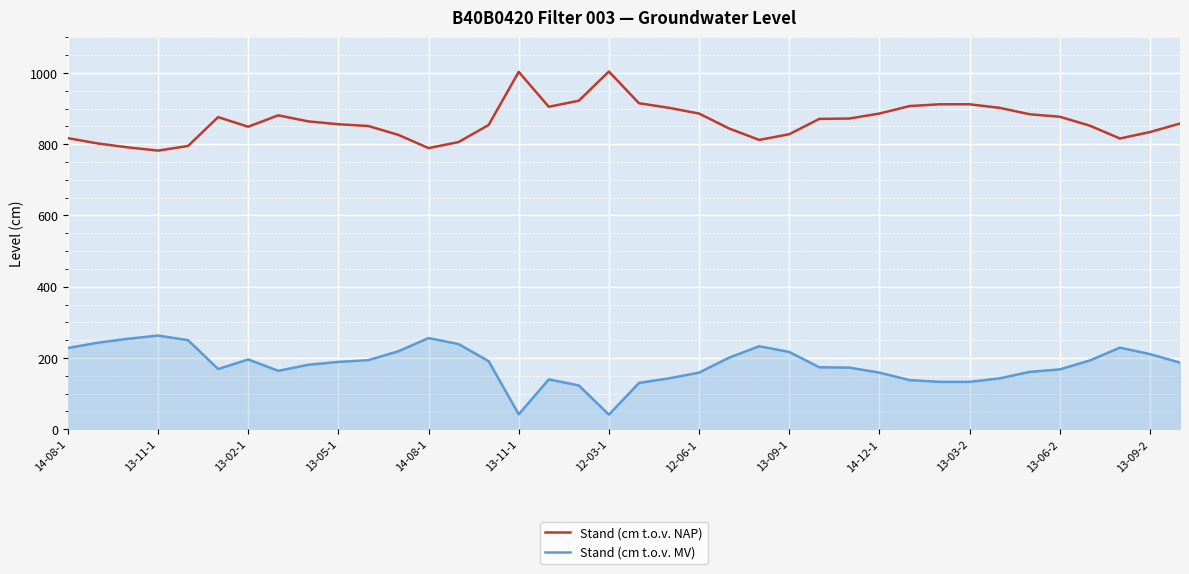

True or false: Stand (cm t.o.v. NAP) and Stand (cm t.o.v. MV) intersect in this chart.

False